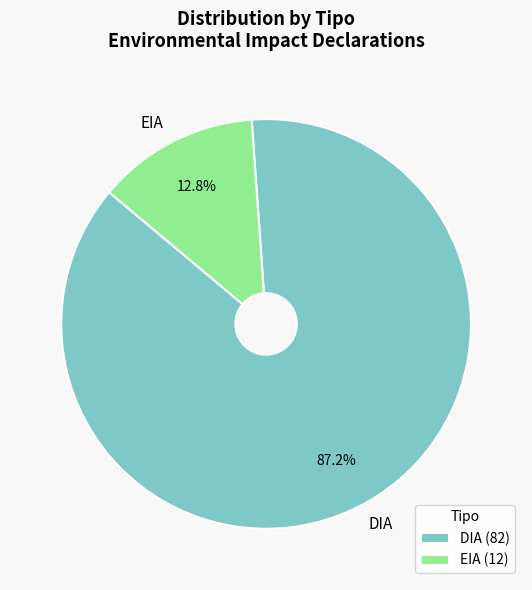

Does DIA account for over 50% of the chart?

Yes